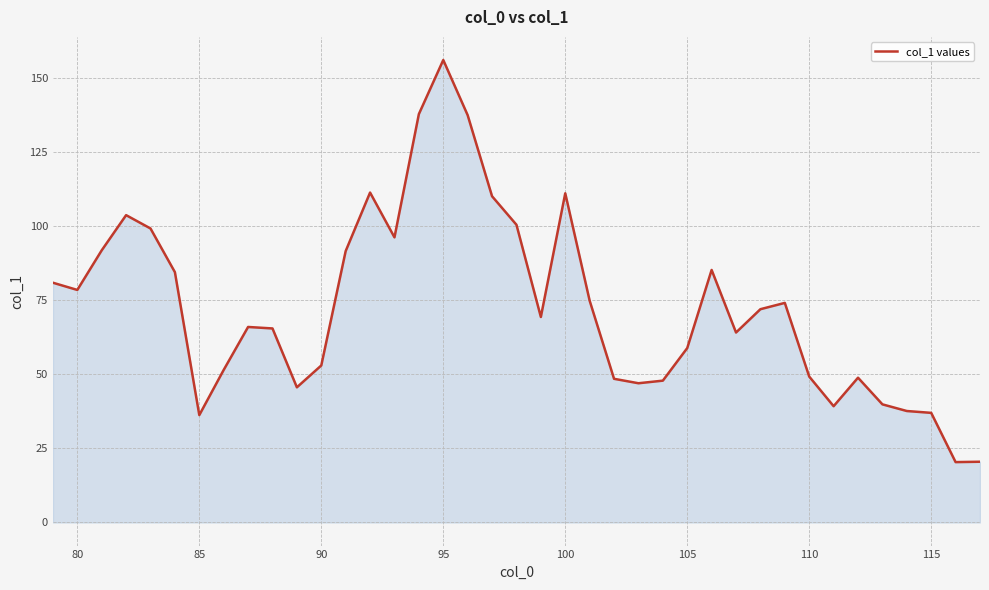

What is the maximum value shown in the chart?

156.1